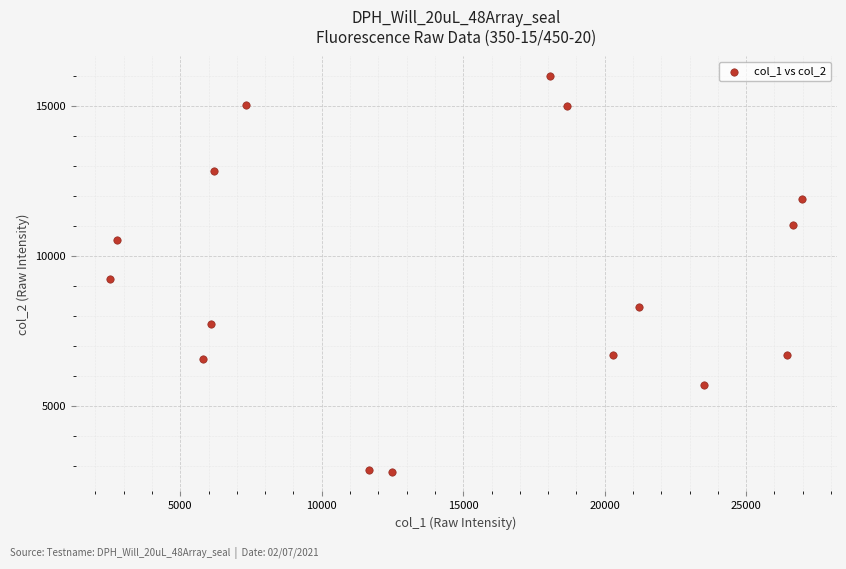

What Y value in the scatter plot is closest to 9400?

9249